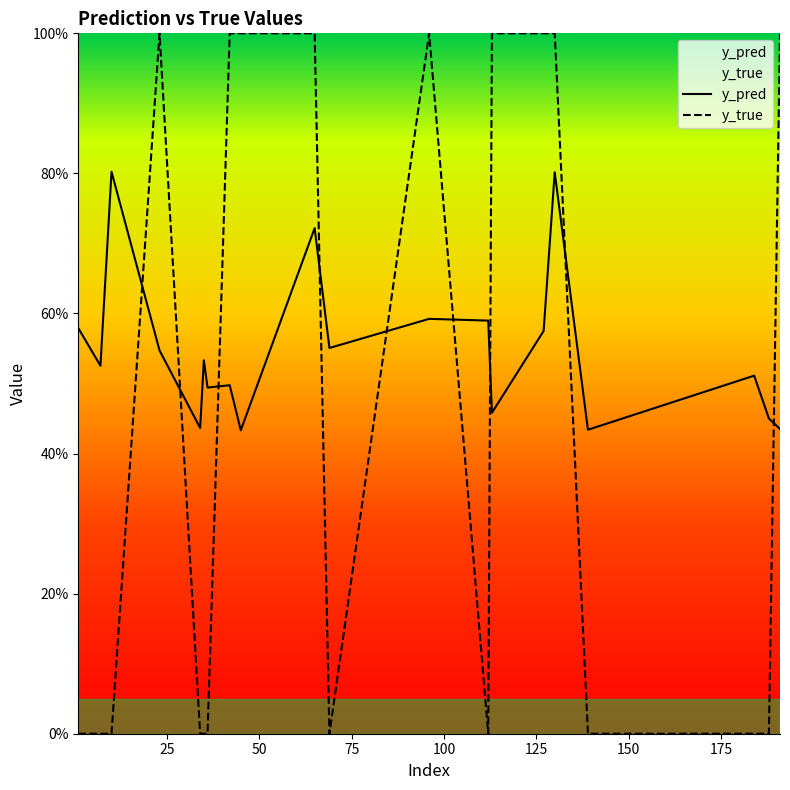

Reading right to left, transcribe all the data shown in this chart.

y_pred: 0.4	0.5	0.5	0.4	0.8	0.6	0.5	0.6	0.6	0.6	0.7	0.4	0.5	0.5	0.5	0.4	0.5	0.8	0.5	0.6
y_true: 1.0	0.0	0.0	0.0	1.0	1.0	1.0	0.0	1.0	0.0	1.0	1.0	1.0	0.0	0.0	0.0	1.0	0.0	0.0	0.0